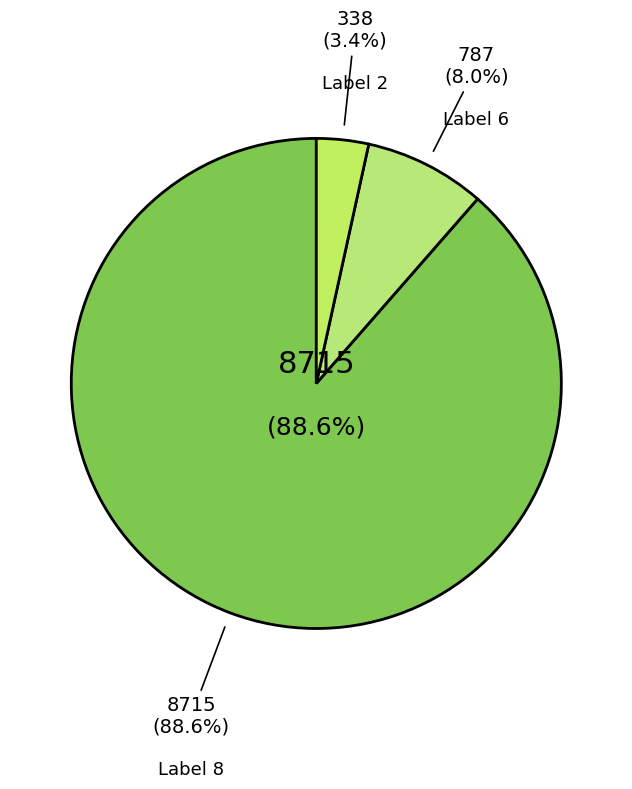

True or false: 2 accounts for 1% of the total.

False